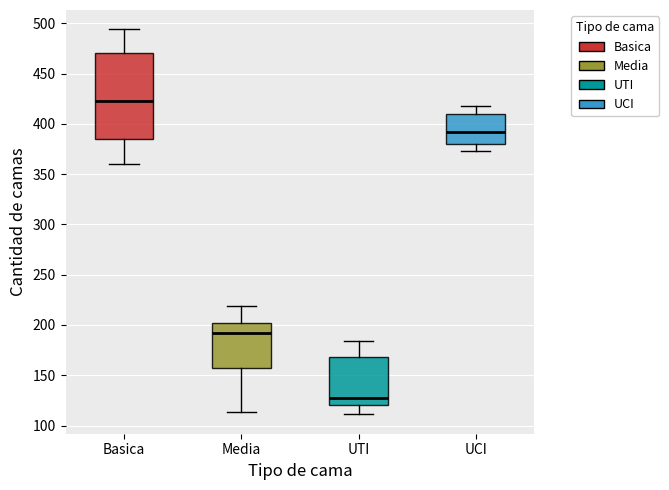

Comparing the boxes themselves (not the whiskers), which one is the tallest?

Basica